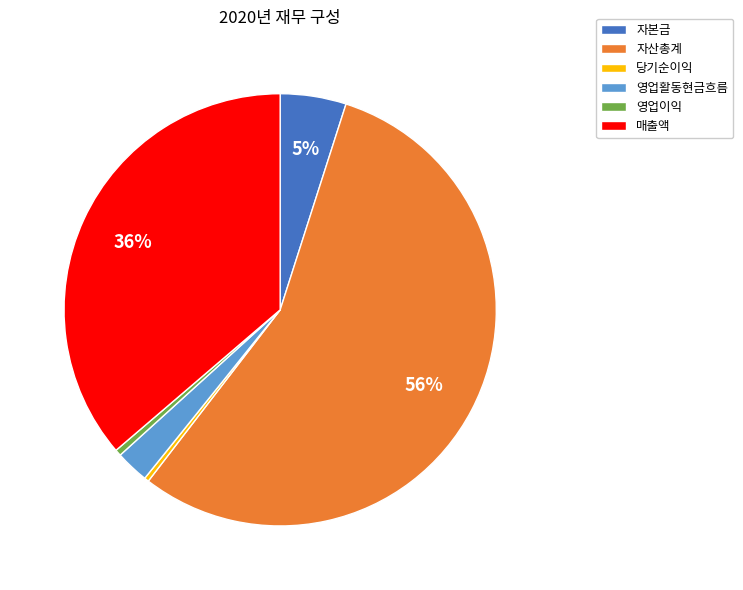

Which has a higher value, 영업활동현금흐름 or 매출액?

매출액